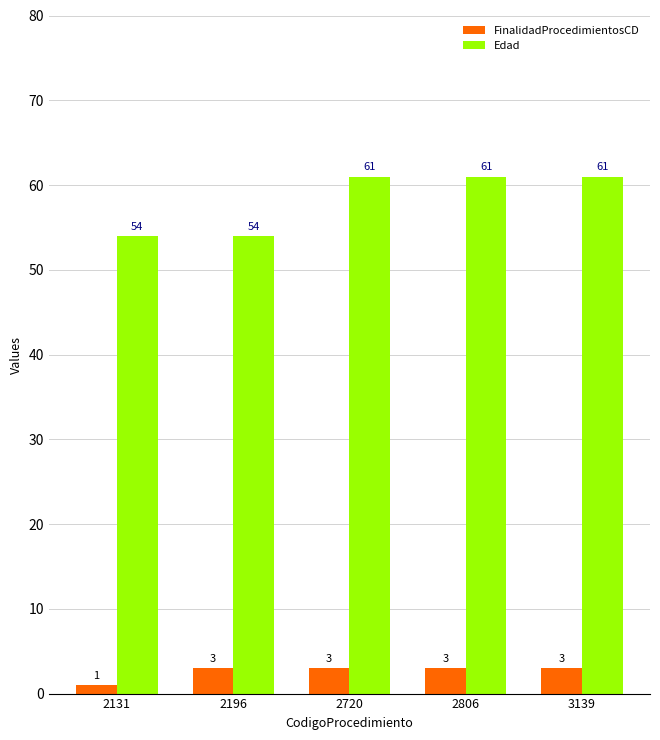

How many bars are there in each group?

2